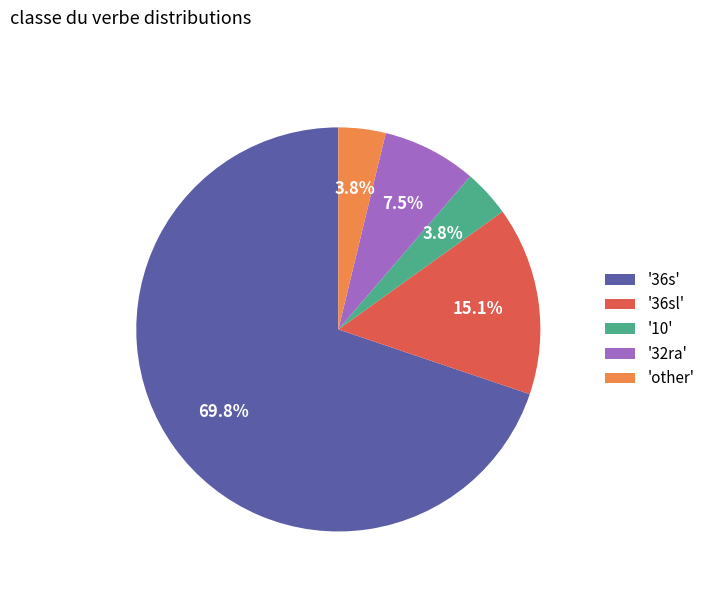

Which category has the biggest portion of the pie?

'36s'